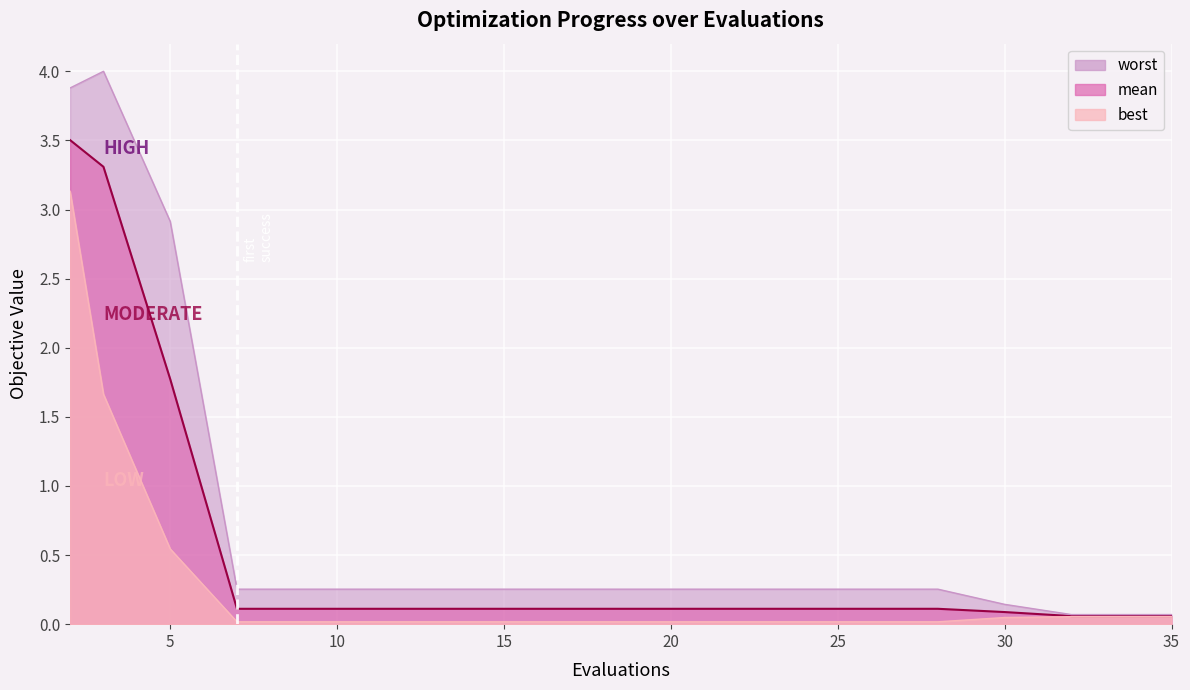

What is the value of the best point at the 3rd from the left?

0.5